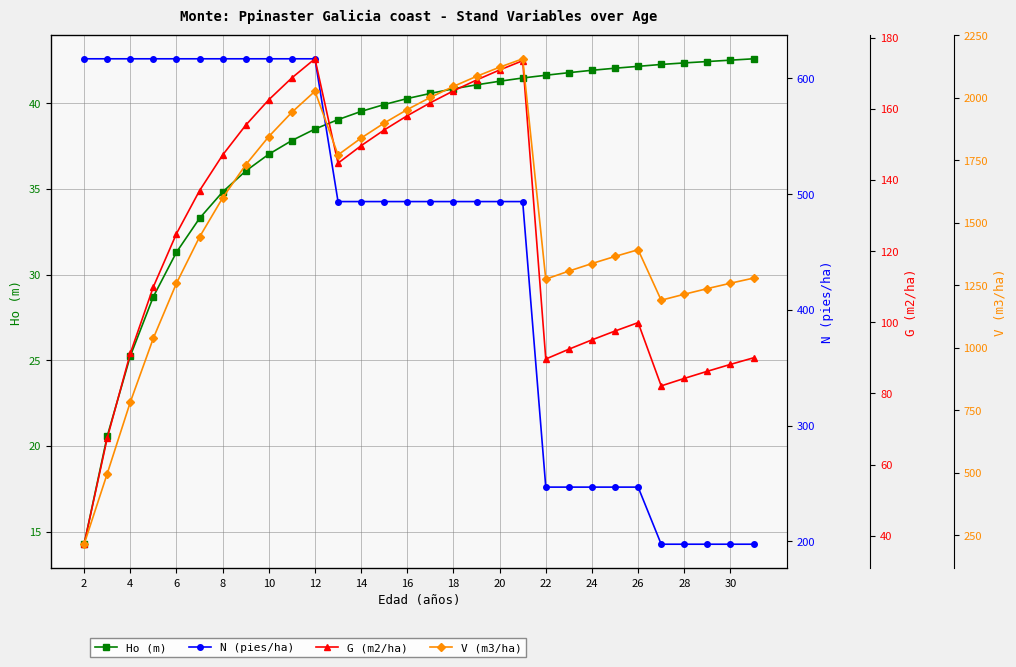

True or false: V (m3/ha) and Ho (m) cross at least once.

False